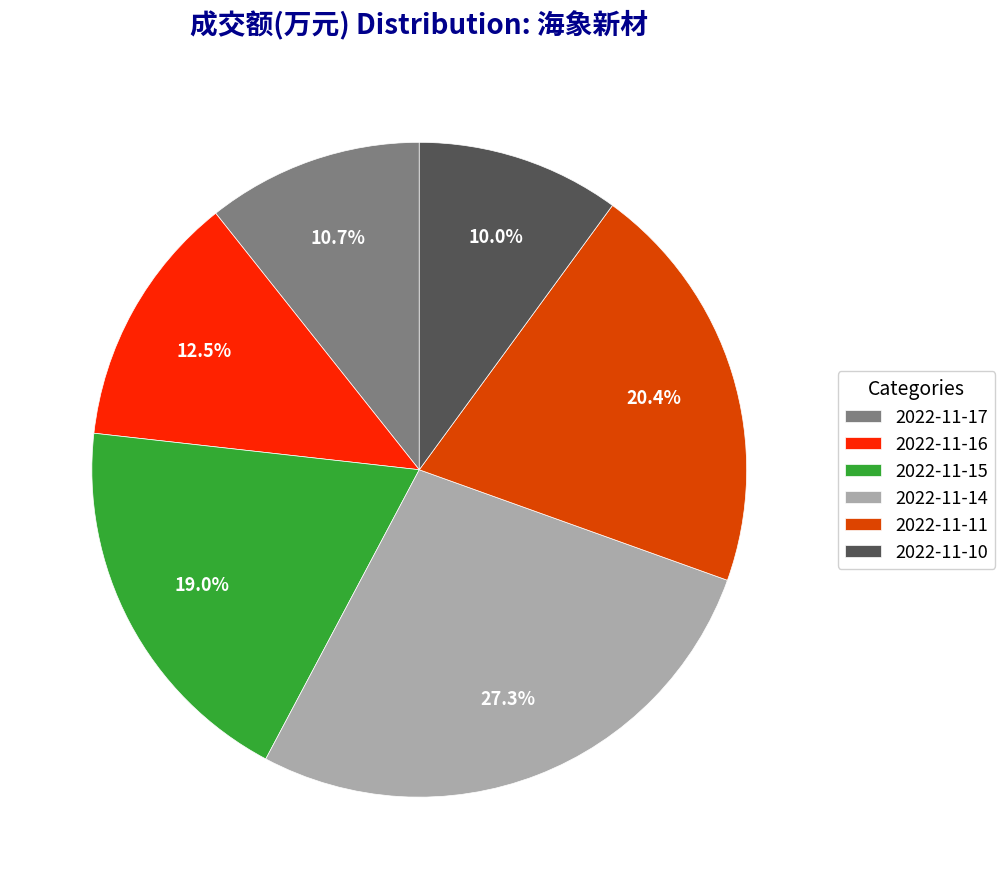

To the nearest percent, what percentage of the pie is 2022-11-14?

27%